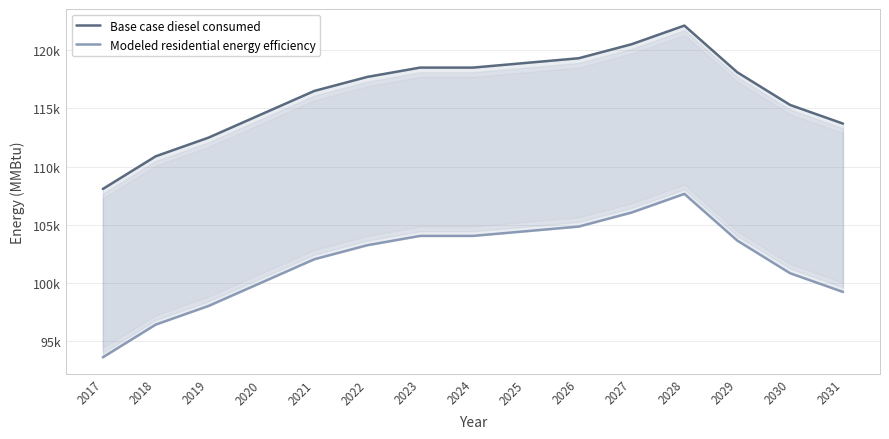

Rank the series at 2026 from highest to lowest value.

Base case diesel consumed, Modeled residential energy efficiency